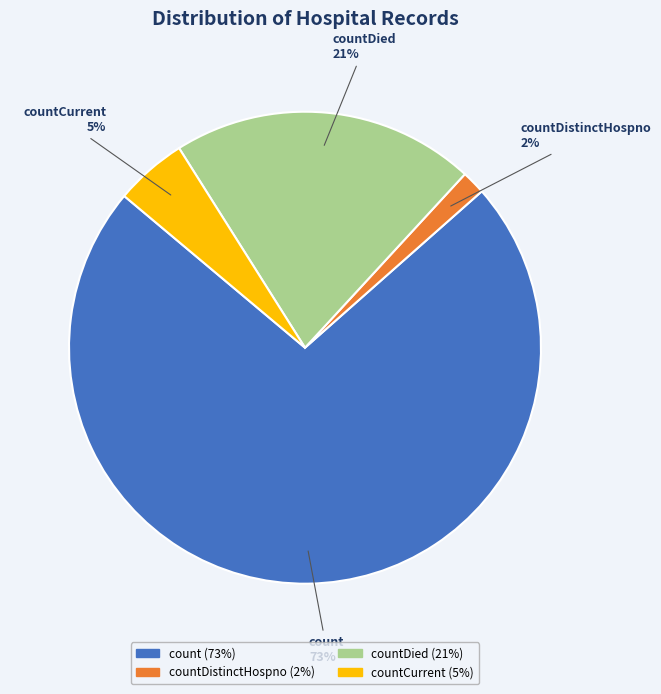

Is there a majority slice in this chart?

Yes